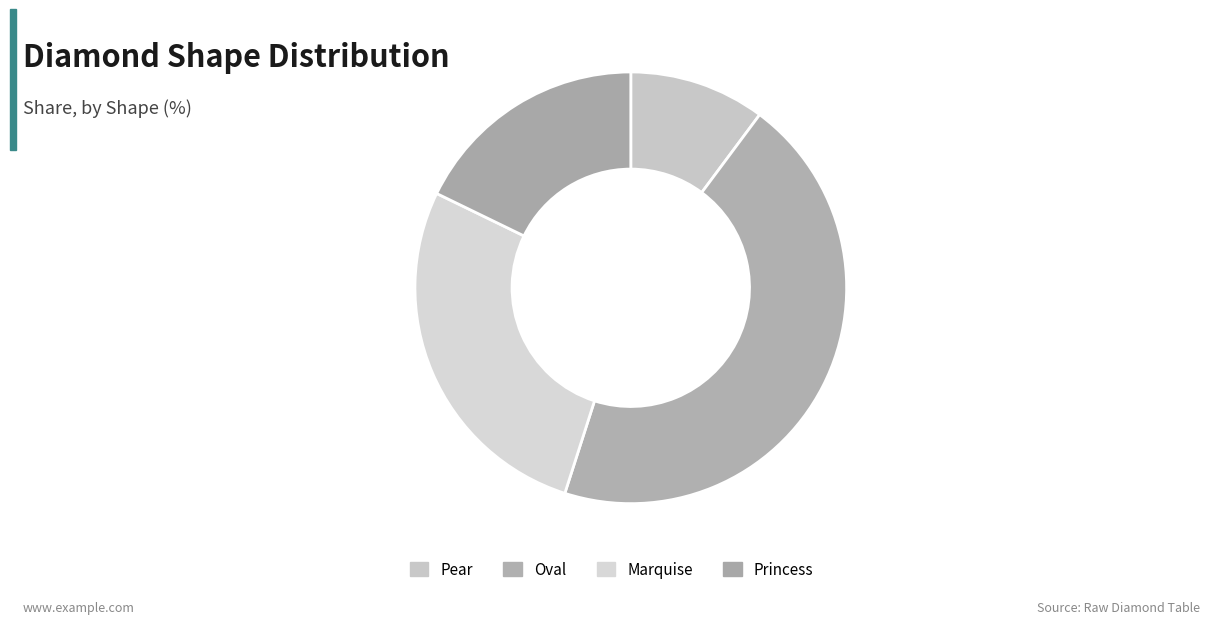

To the nearest percent, what portion does Princess represent?

18%